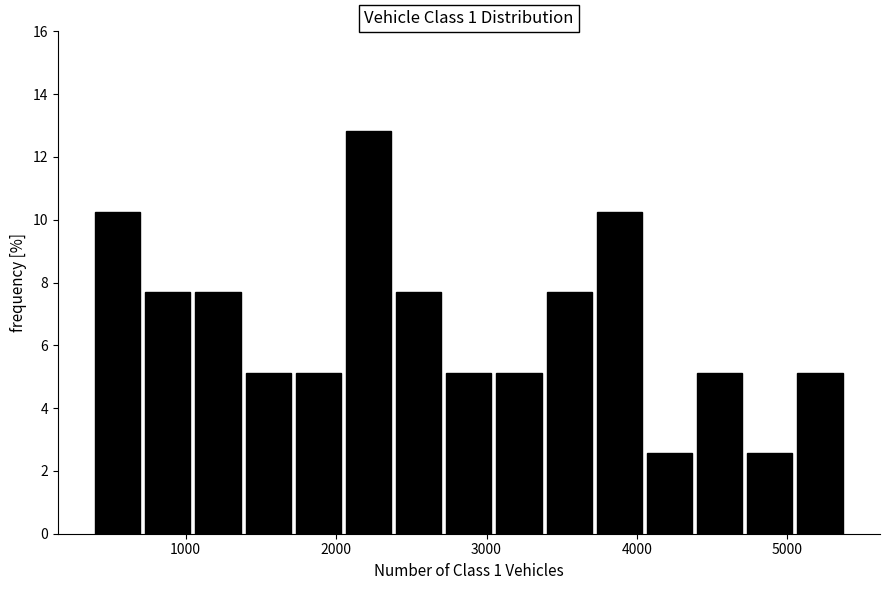

Around what value on the x-axis is the tallest bar? Give the approximate position of its centre, as read against the axis.

2200